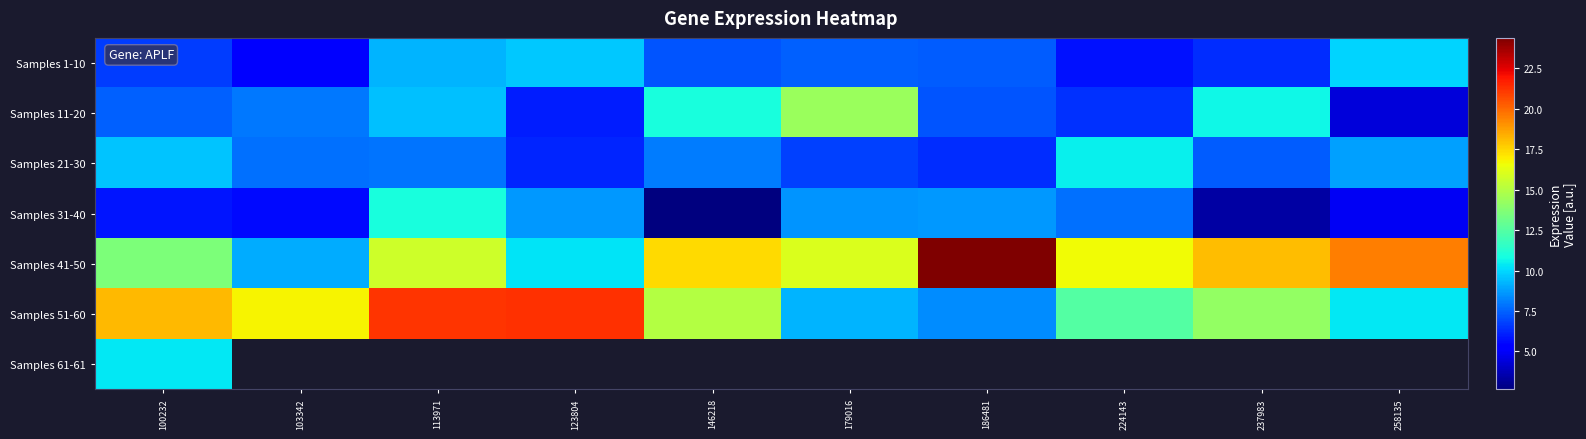

What is the difference between the Samples 31-40 values at 186481 and 258135?

3.8